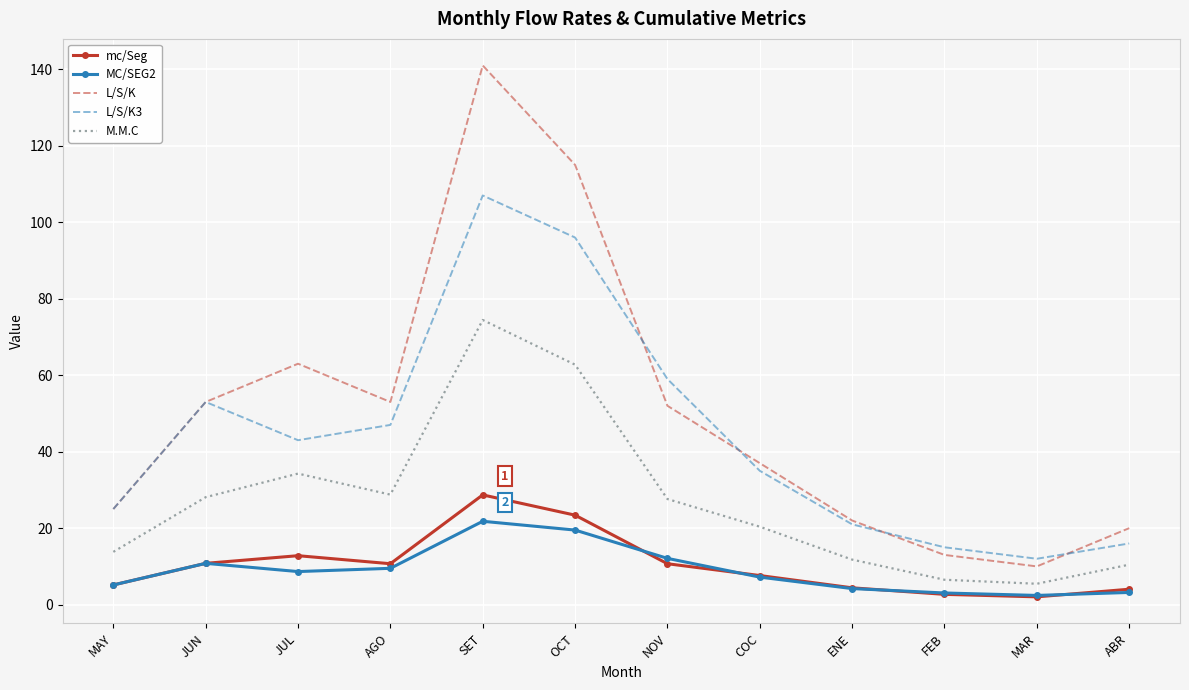

What position from the left is ABR?

12